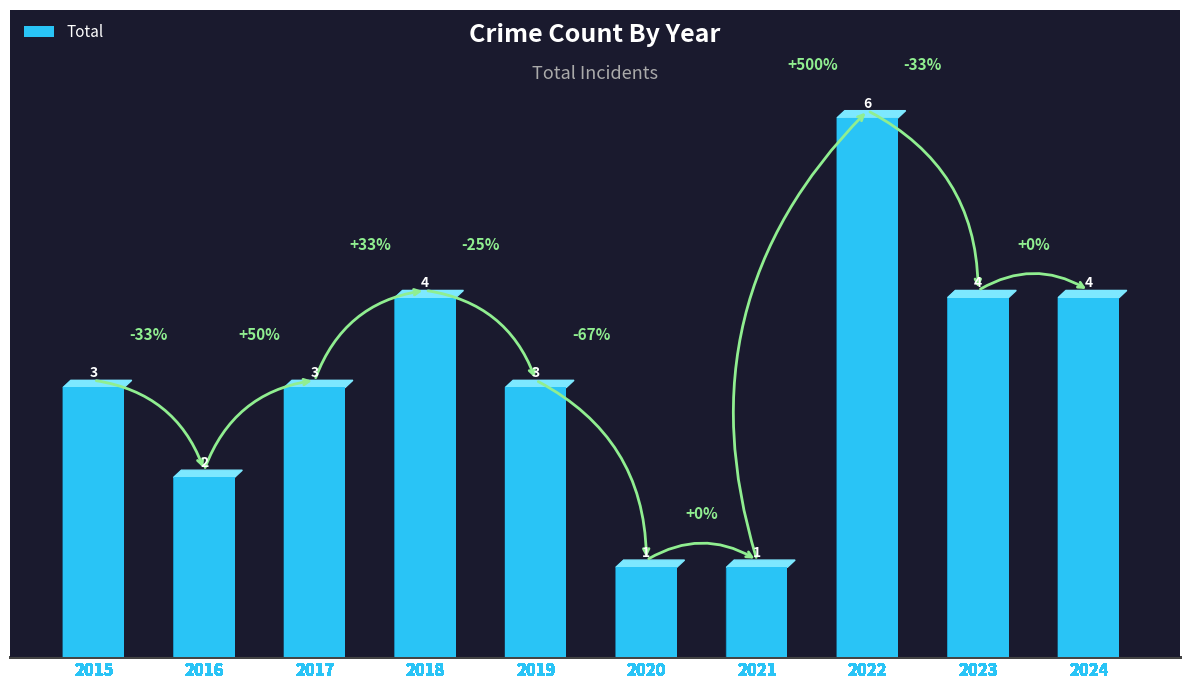

Which label corresponds to the largest value in the chart?

2022